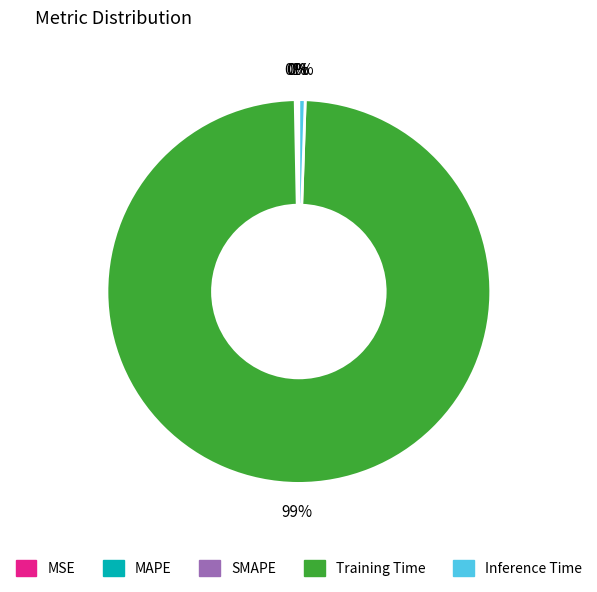

Which category has the biggest portion of the pie?

Training Time